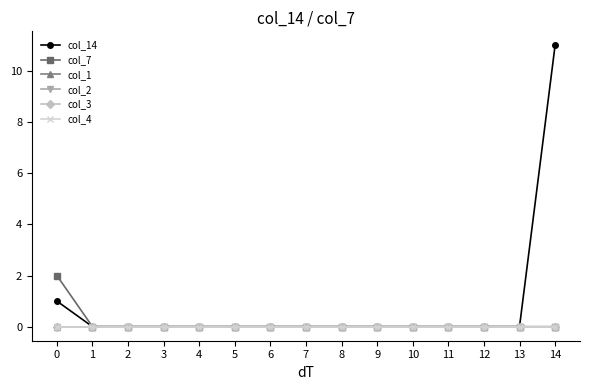

Is this an area chart (filled region under the line)?

No